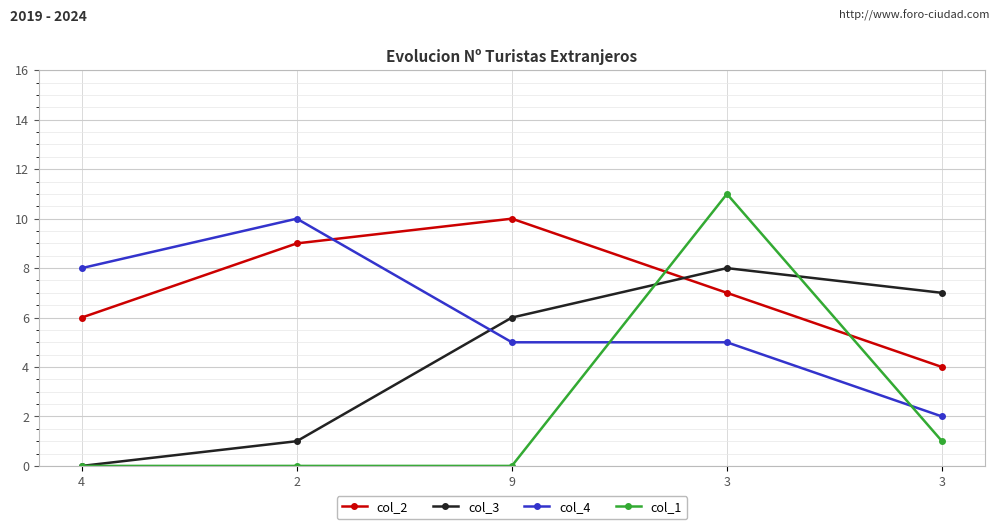

What are all the series names shown in the legend?

col_2, col_3, col_4, col_1